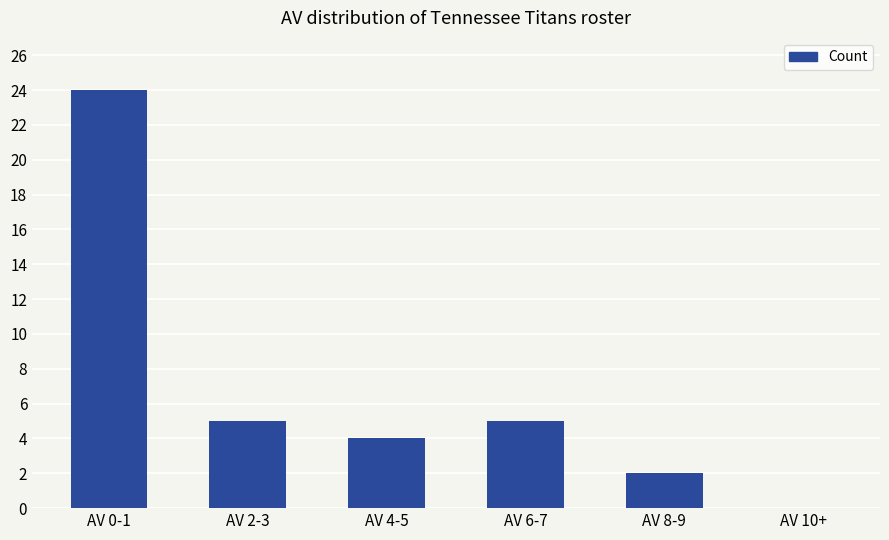

What is the maximum value shown in the chart?

24